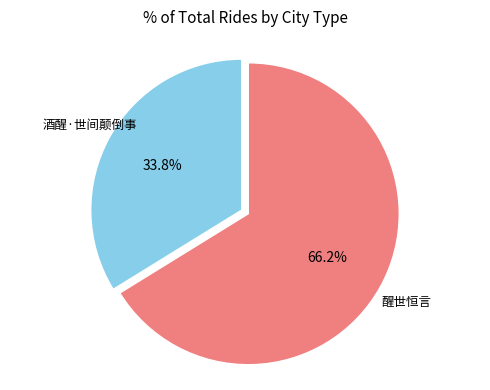

Rank the categories by value from highest to lowest.

醒世恒言, 酒醒·世间颠倒事